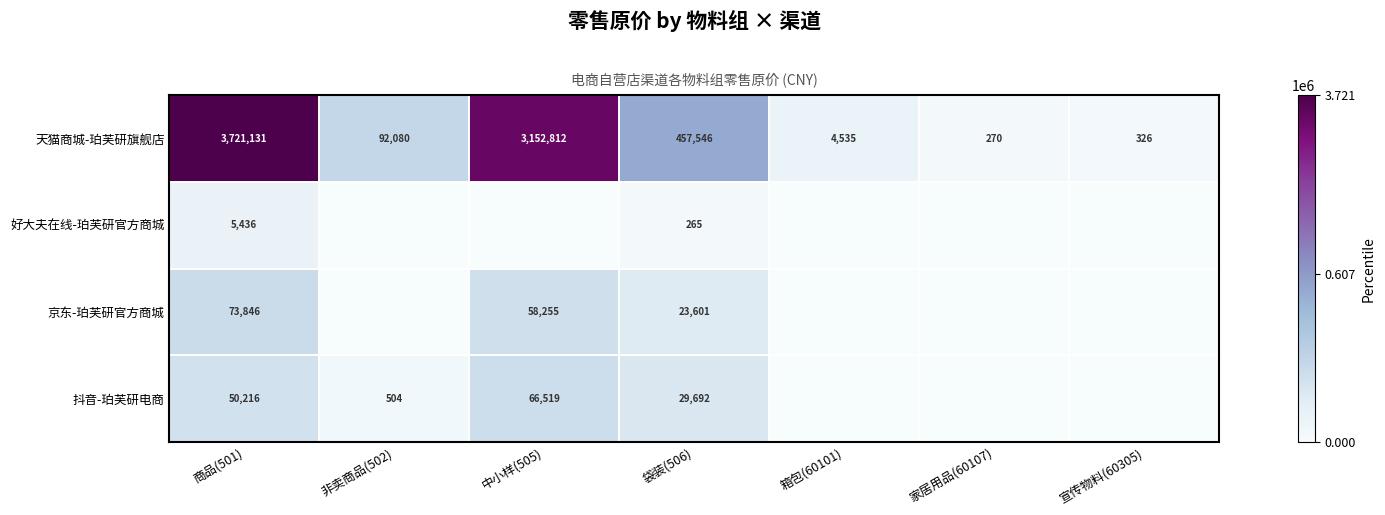

What is the total value across all series at 商品(501)?

3850629